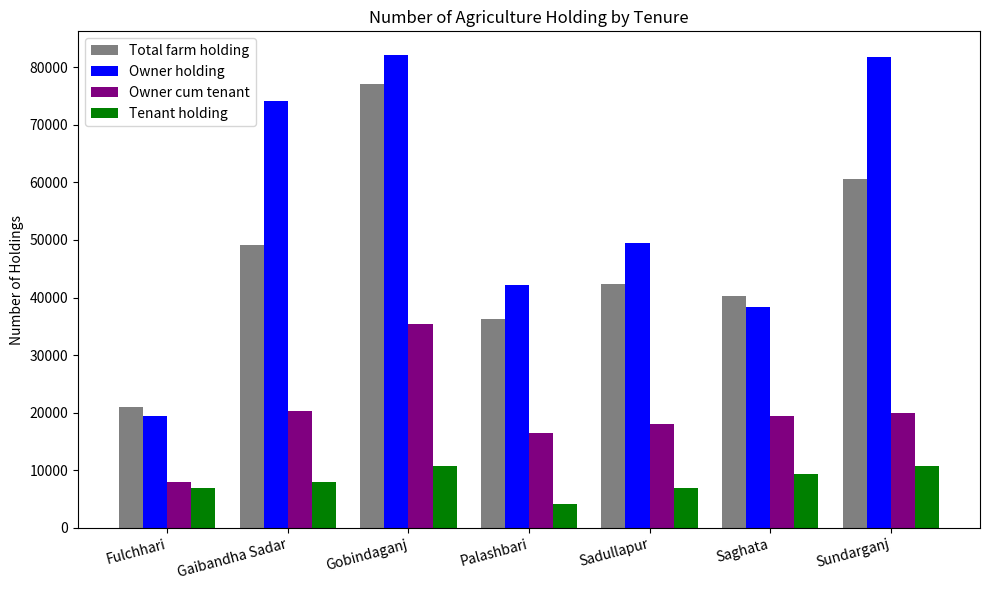

Are the bars grouped side by side (vs. stacked)?

Yes